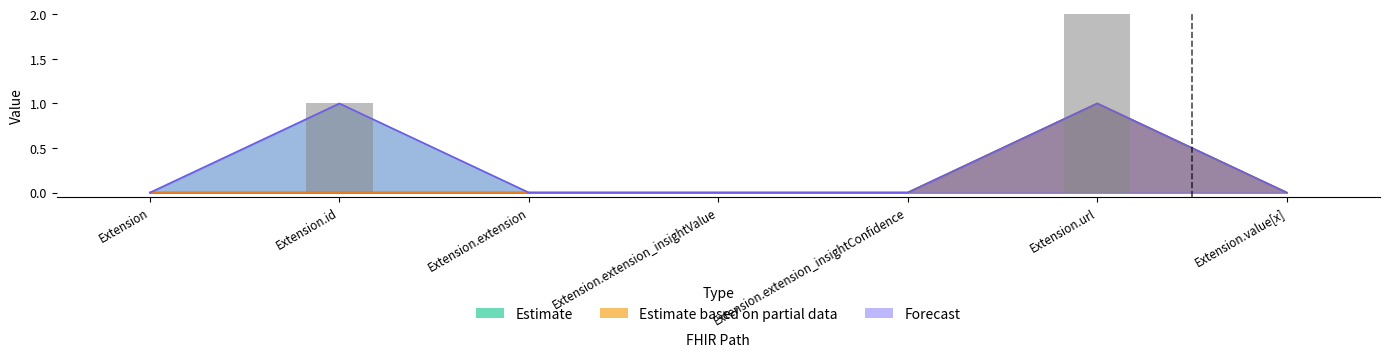

What is the difference between the second highest and minimum values in the Forecast series?

1